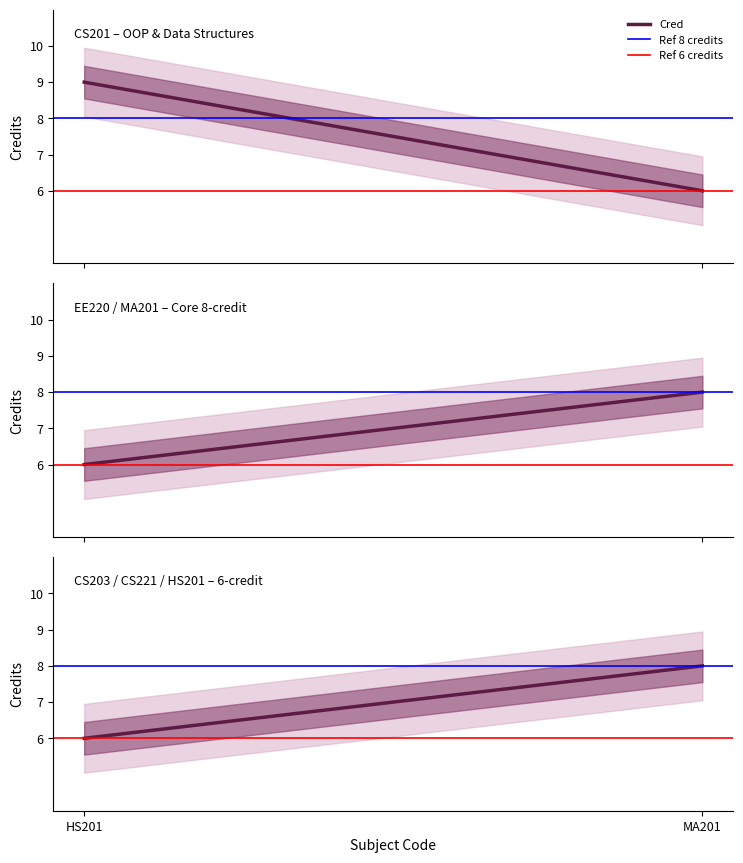

Rank the series at HS201 from highest to lowest value.

Ref 8 credits, Cred, Ref 6 credits